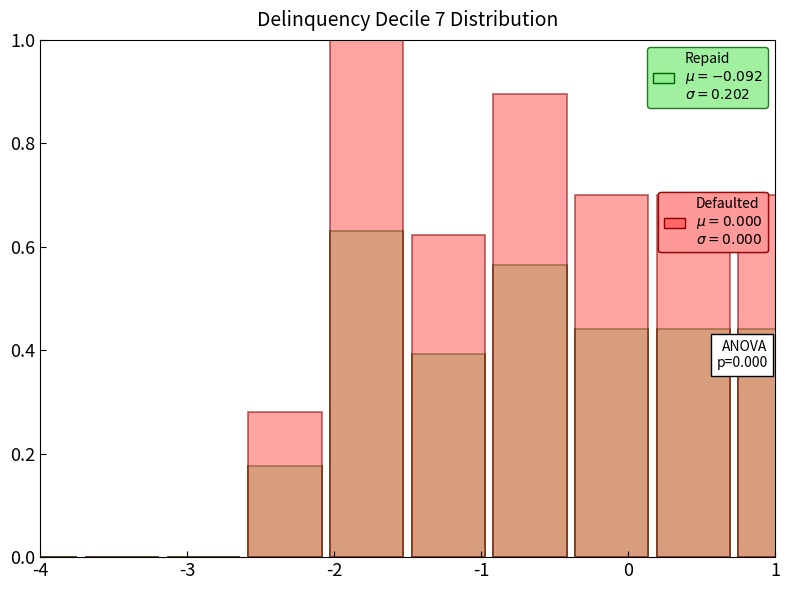

Reading right to left, extract all data points from this chart.

Repaid: 0.4	0.4	0.4	0.6	0.4	0.6	0.2	0.0	0.0	0.0
Defaulted: 0.7	0.7	0.7	0.9	0.6	1.0	0.3	0.0	0.0	0.0